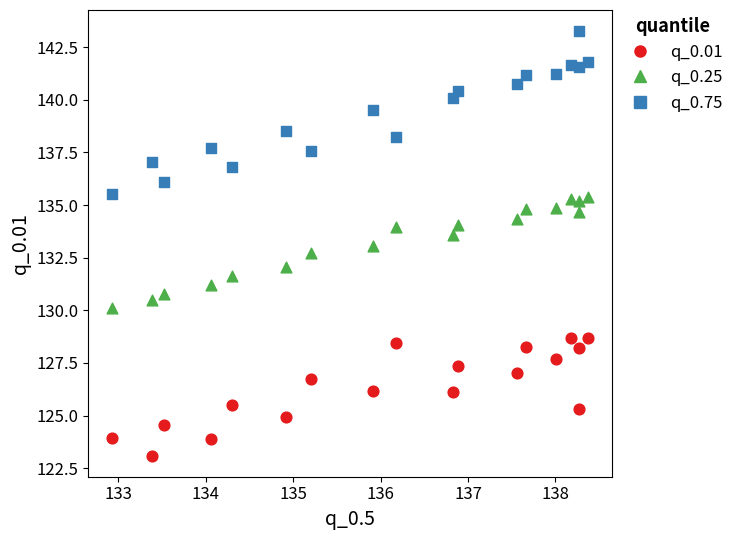

Across all data points, what is the range of X values (max minus min)?

5.4